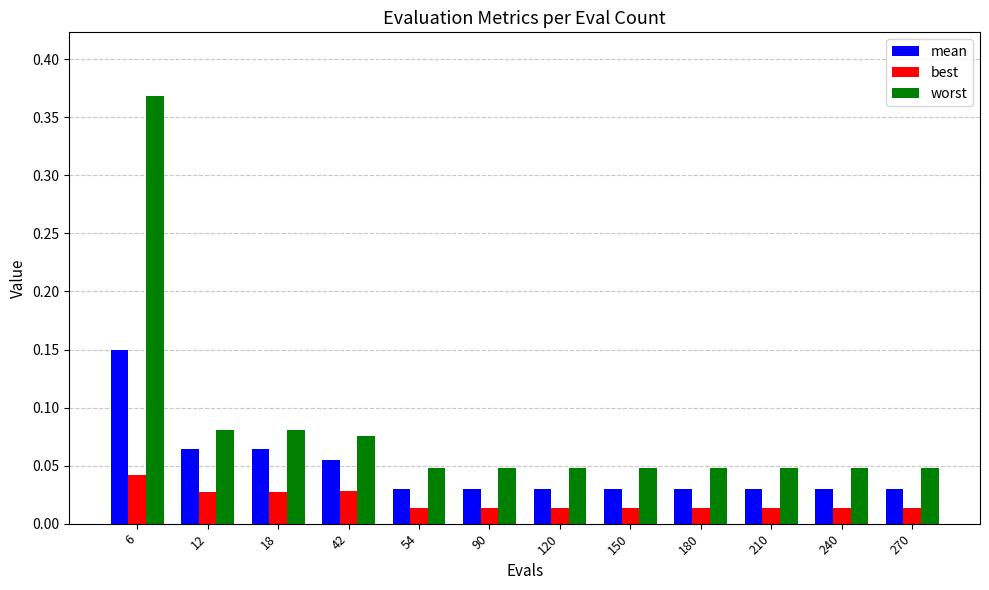

What is the sum of all worst values?

1.0